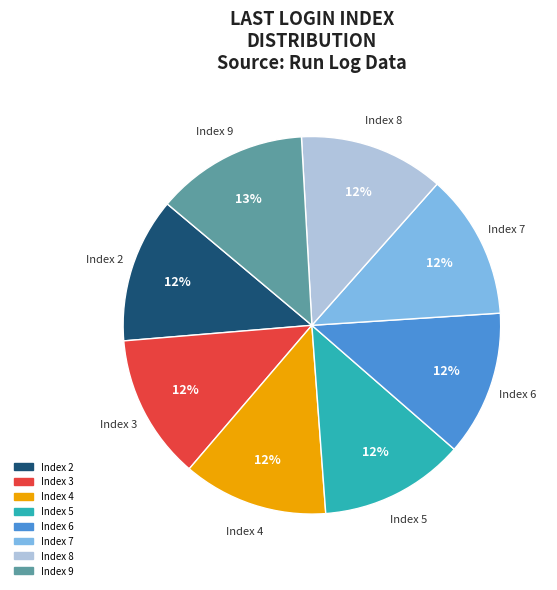

What percentage is the Index 9 slice, to the nearest percent?

13%